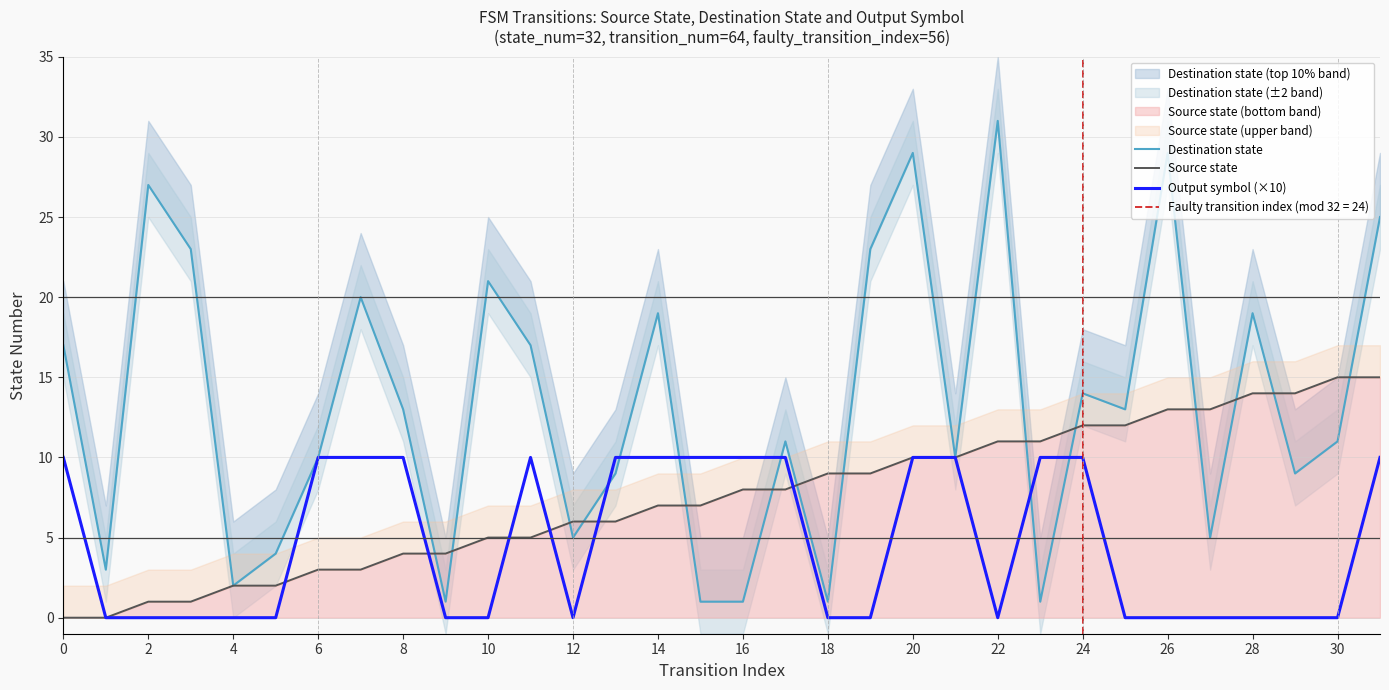

True or false: Output symbol (×10) and Destination state intersect in this chart.

True